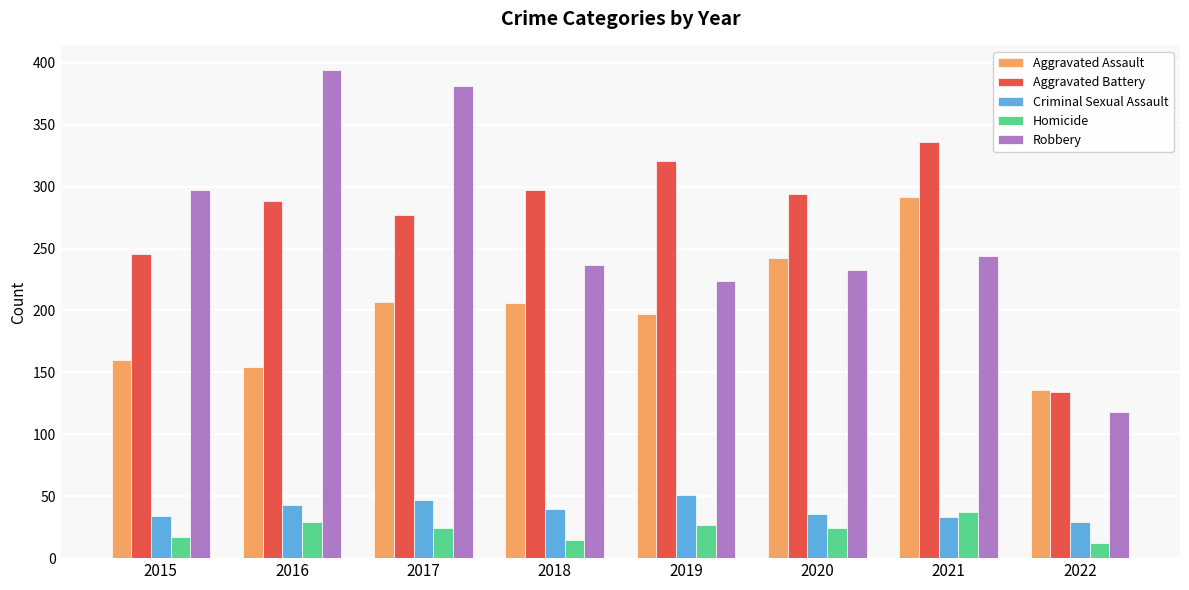

How many values in the Homicide series are below 24?

3